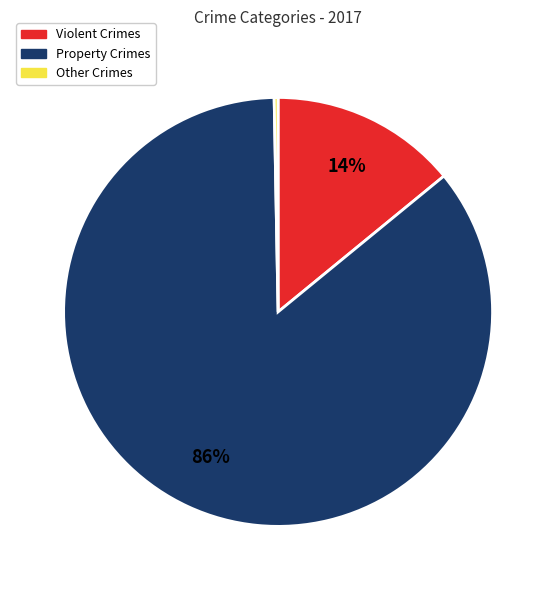

To the nearest percent, what portion does Property Crimes represent?

86%